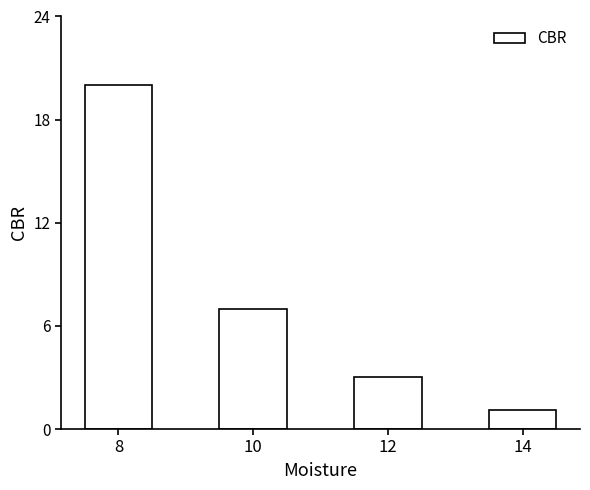

Is it true that the value at 10 is 10.0?

False